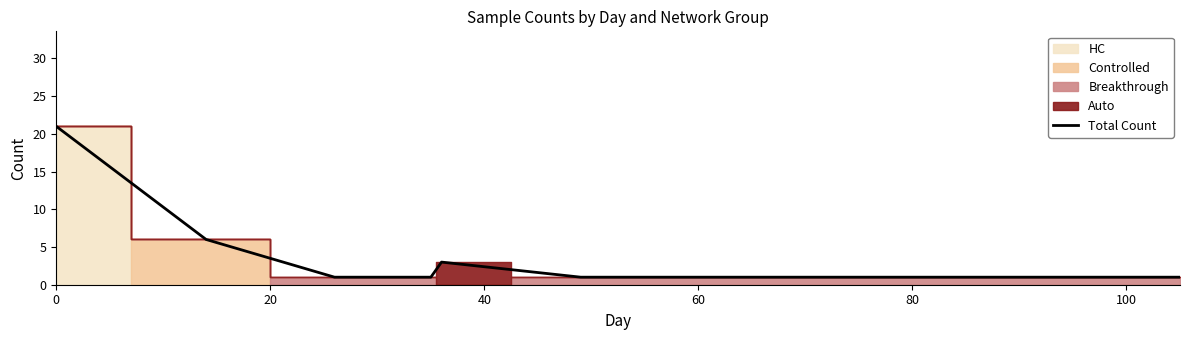

How many lines are shown in the chart?

1